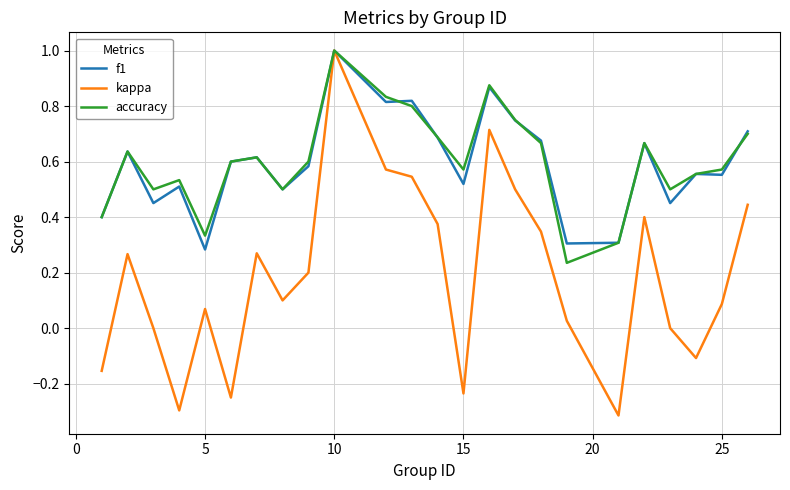

What is the greatest value displayed?

1.0